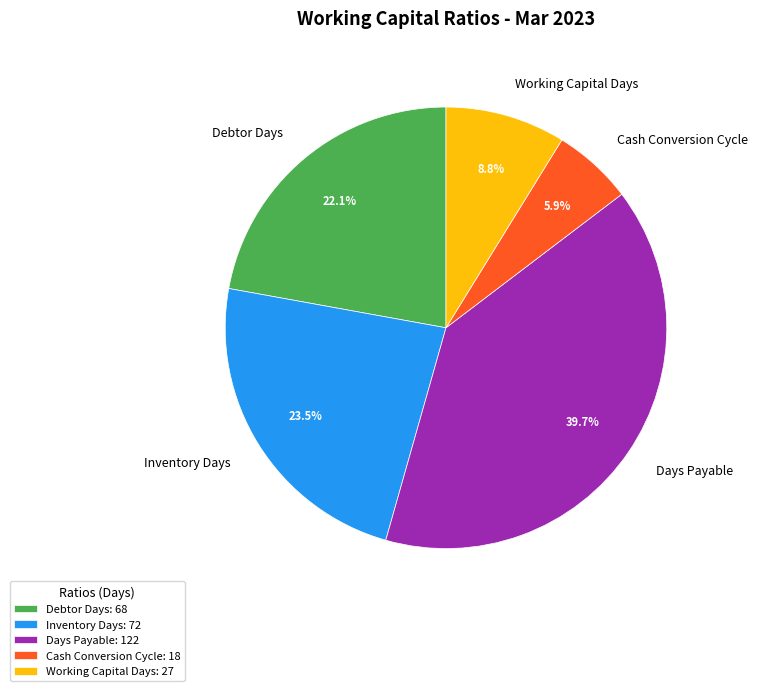

What portion of the pie excludes Days Payable?

60.3%